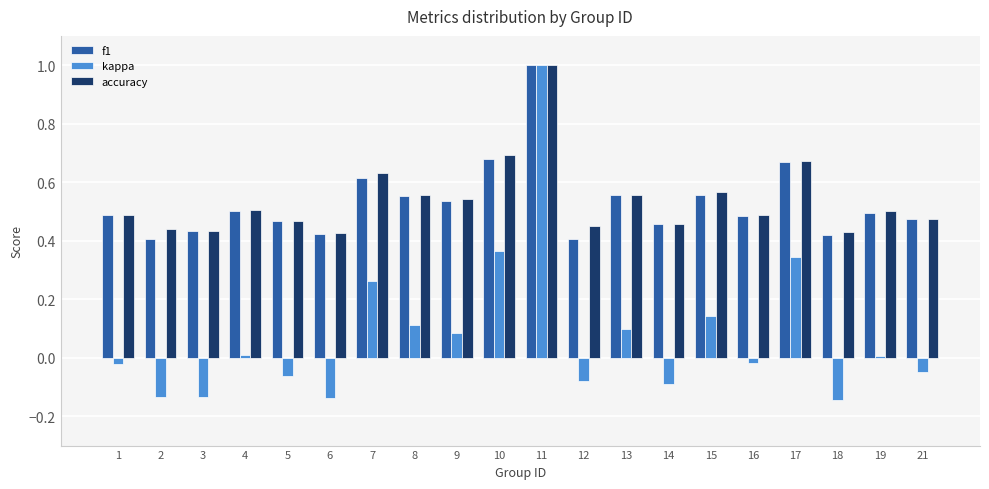

Which series has the largest range (max minus min)?

kappa